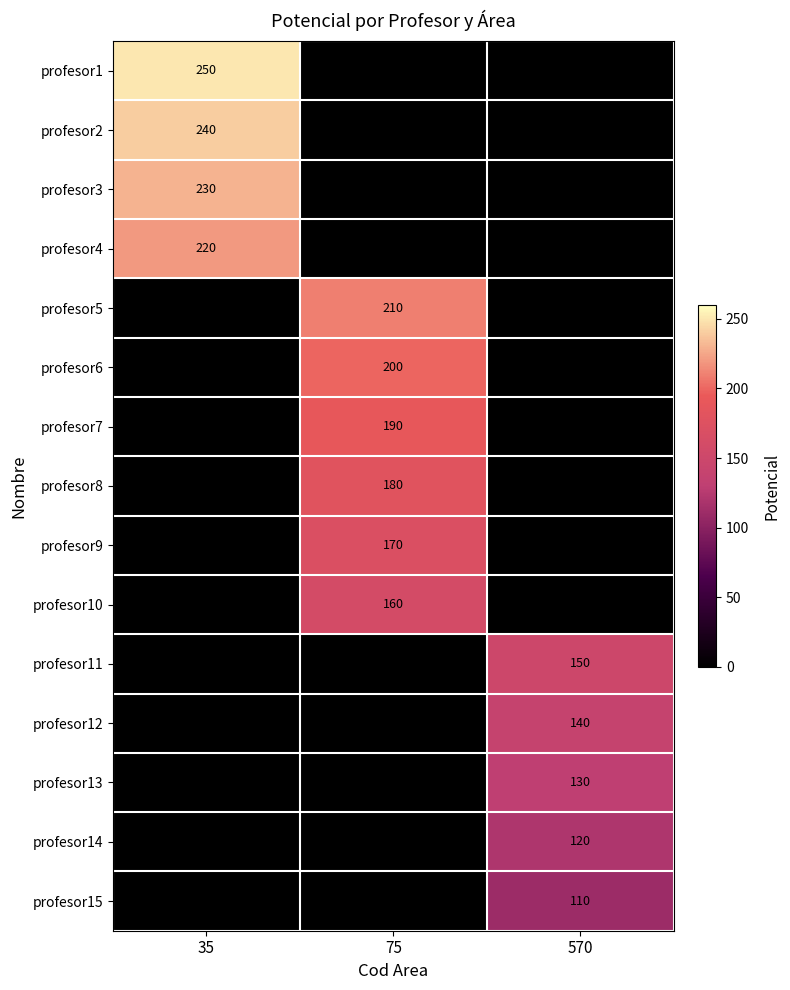

The profesor13 series shows 130 at 570. True or false?

True